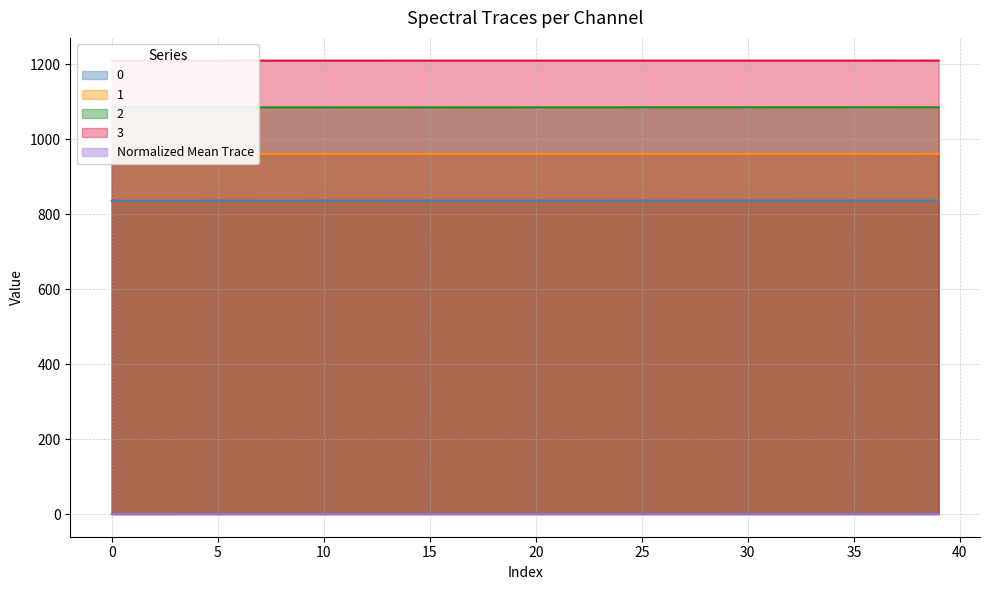

Between 25 and 1, which is larger?

25